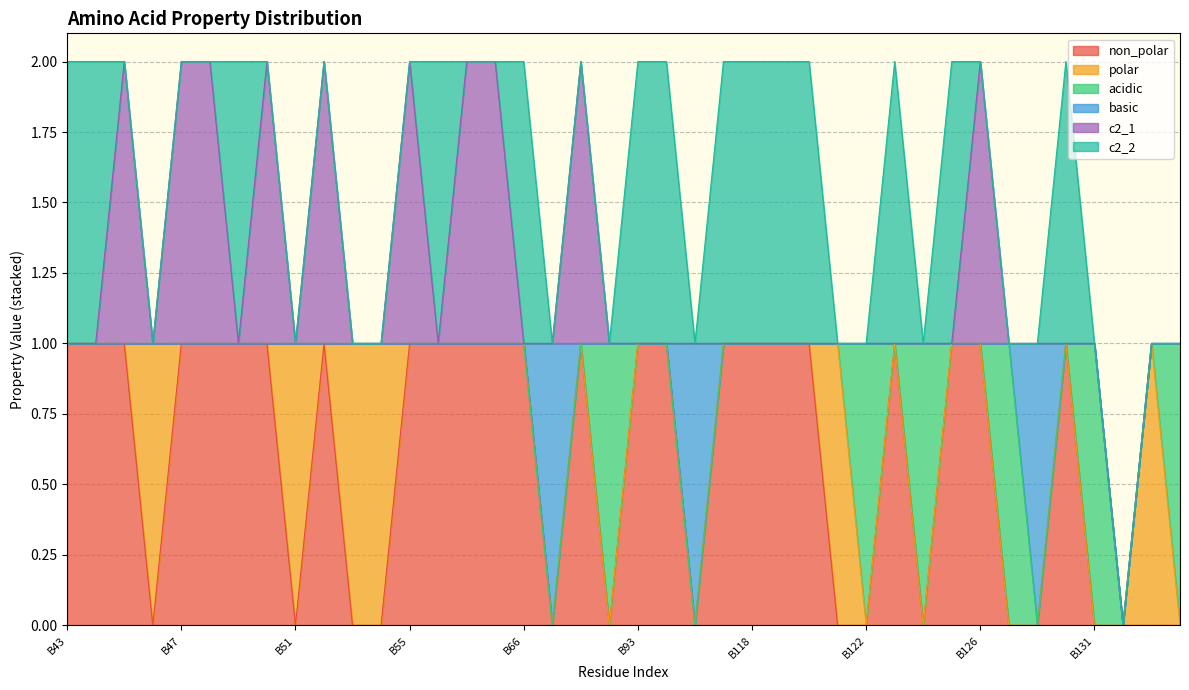

How many data points in polar are above 0?

6